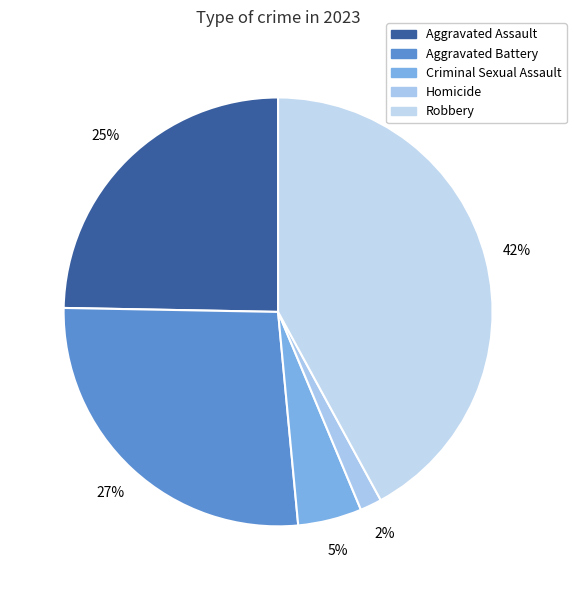

What is the smallest slice in the pie chart?

Homicide